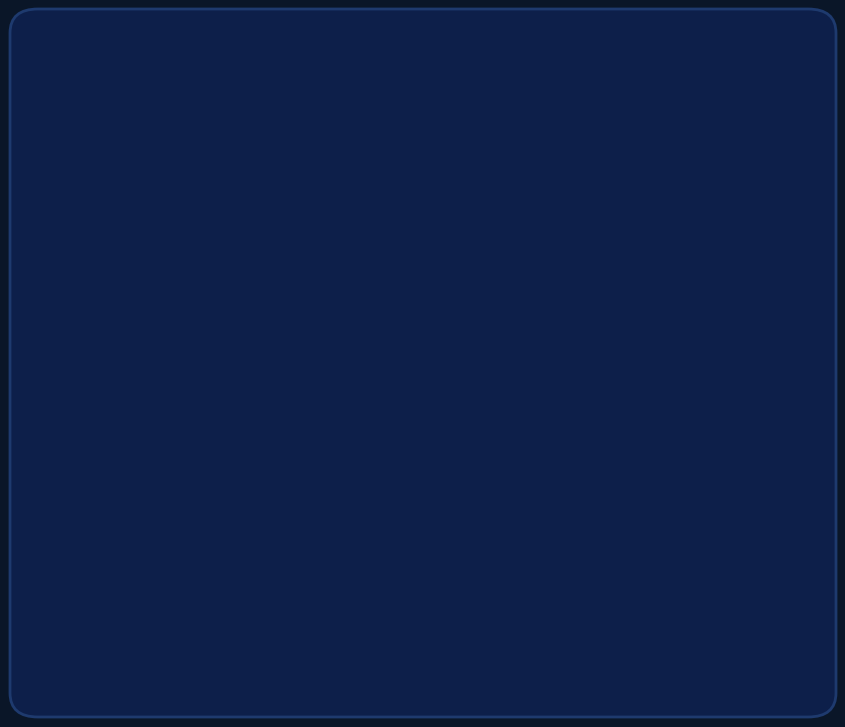

Is there any slice that represents more than half of the pie?

Yes